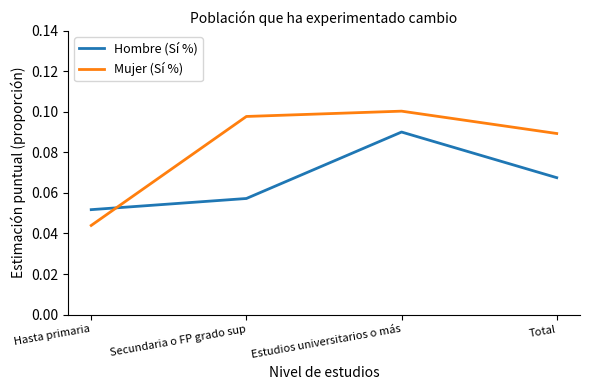

Which label corresponds to the largest value in the chart?

Estudios universitarios o más